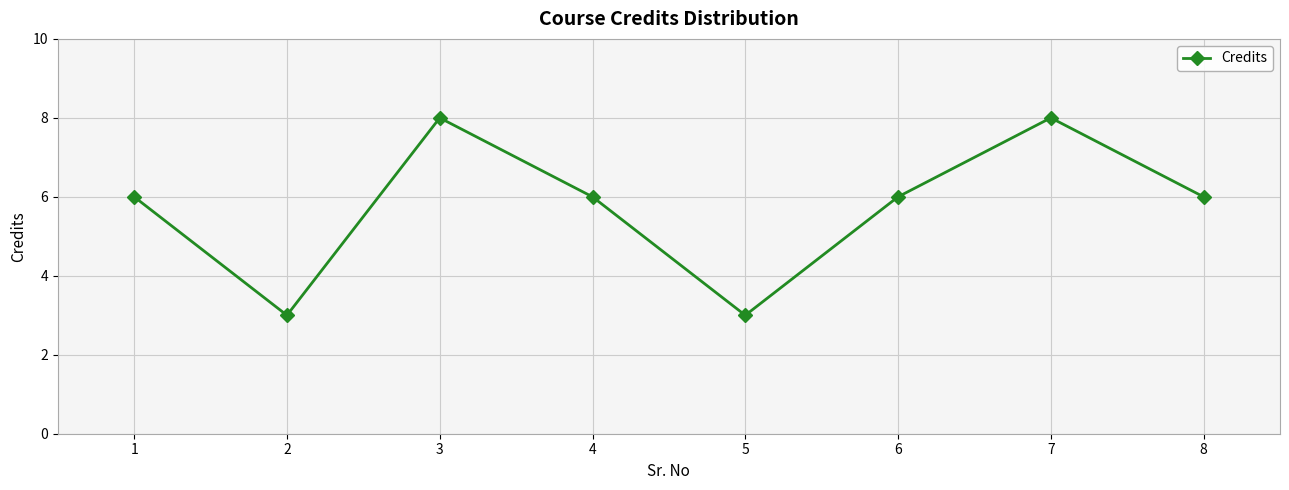

How many points are lower than both their immediate neighbors (excluding endpoints)?

2